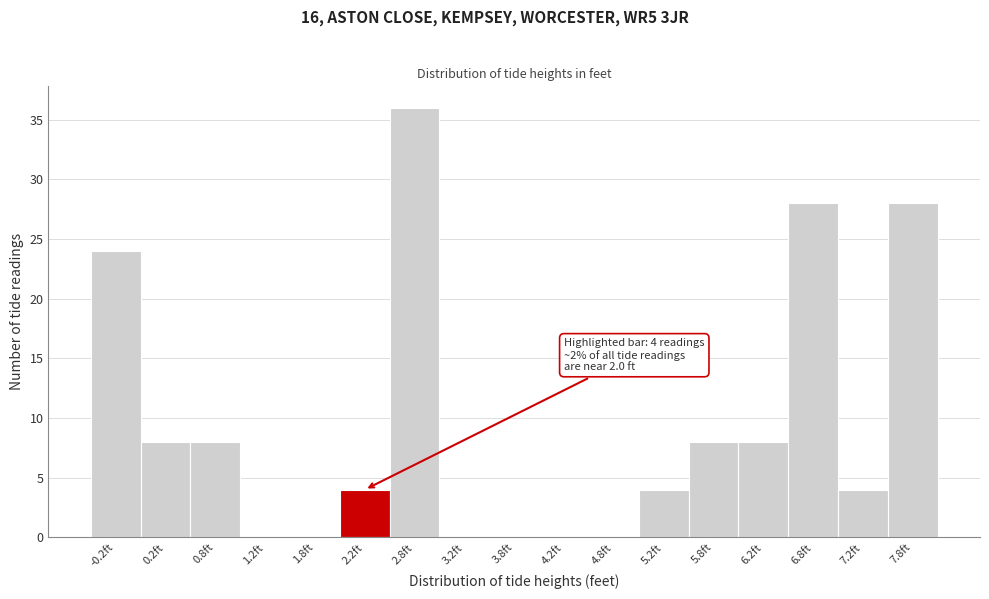

Over which range of the x-axis is the bar tallest?

2.5 to 3.0